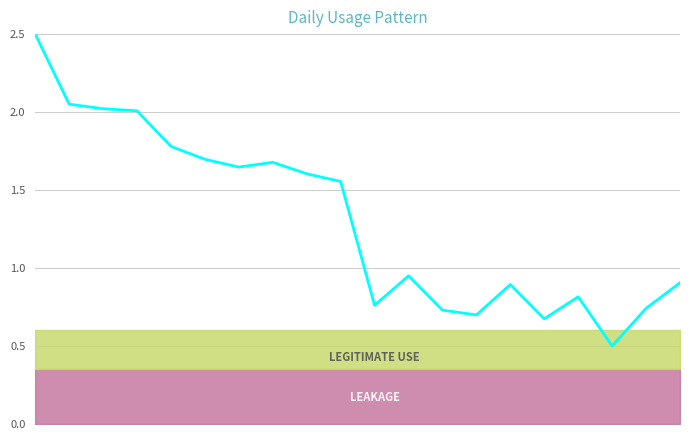

What is the value of the 2nd point from the left?

2.1